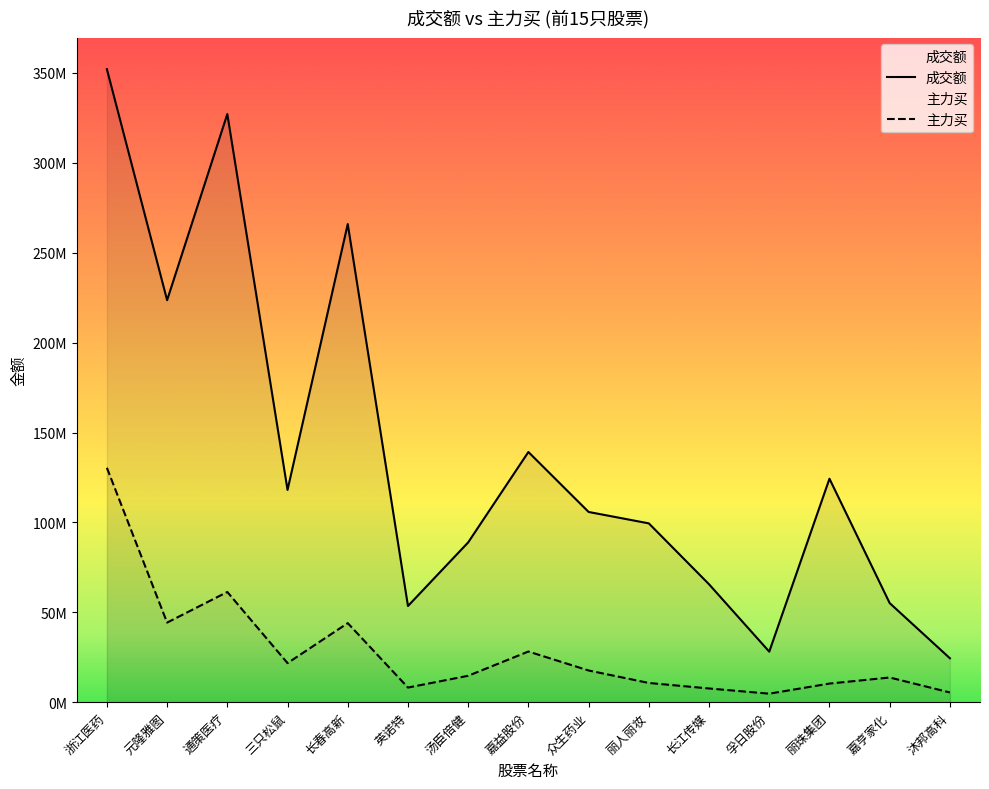

Between 英诺特 and 丽人丽妆, which series saw the biggest shift?

成交额